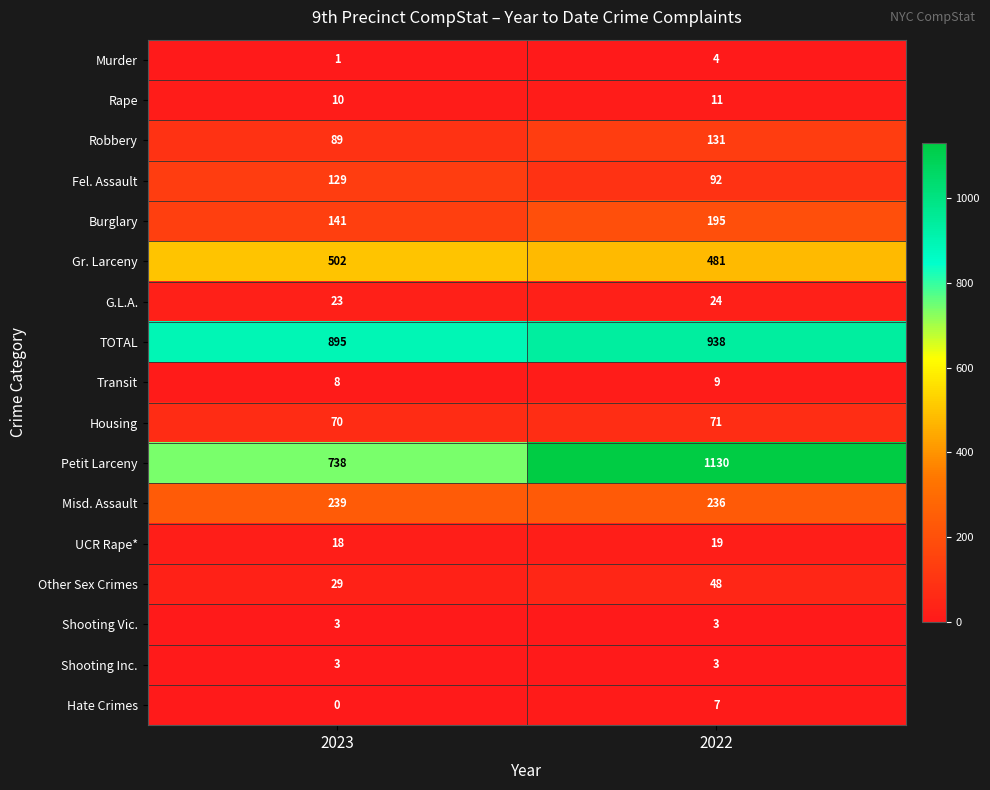

The value of G.L.A. at 2023 is 23. True or false?

True